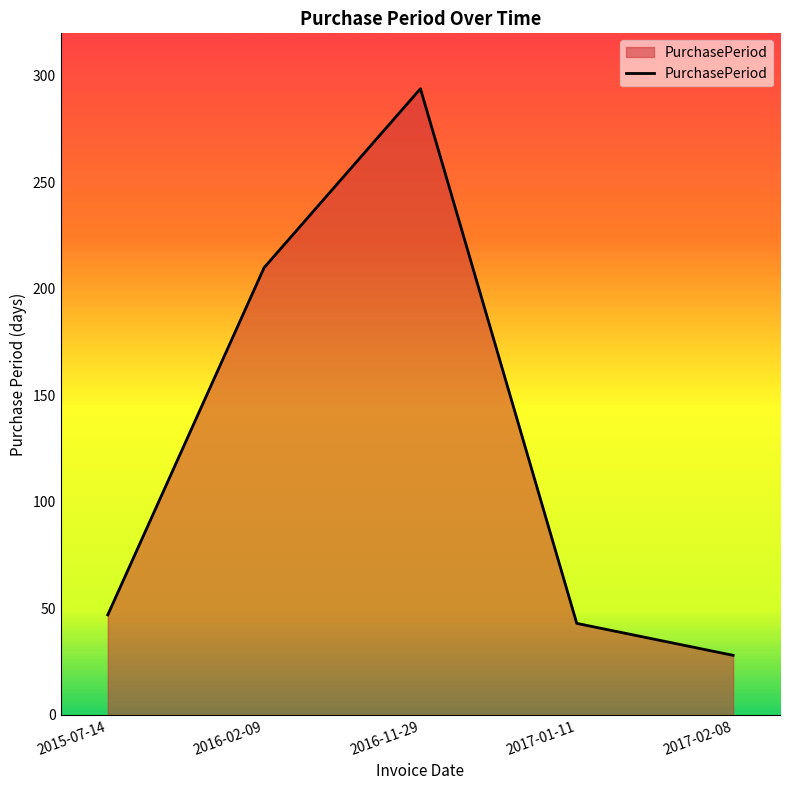

Does the chart display data point markers on the line(s)?

No